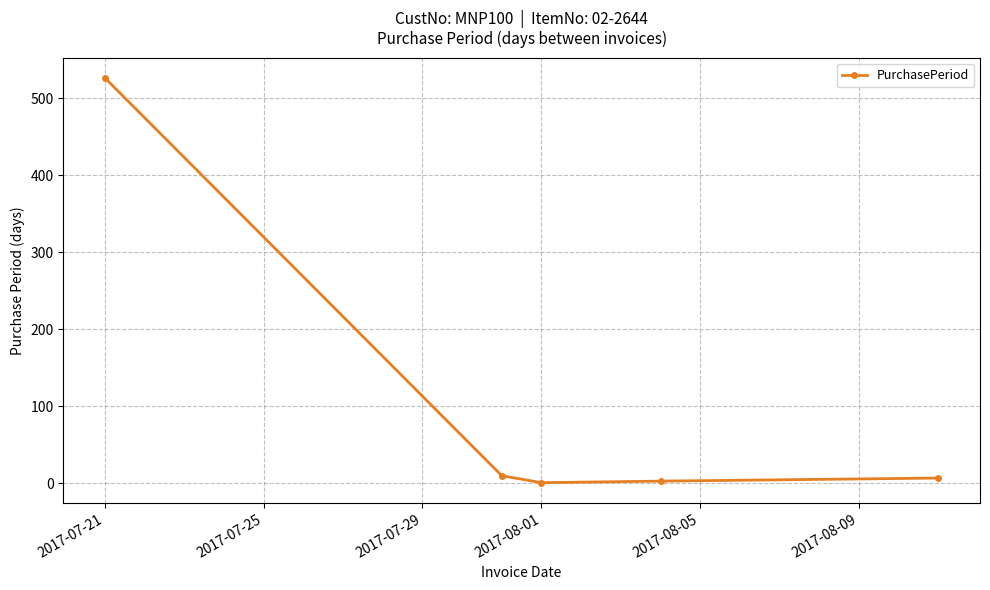

What is the average value?

109